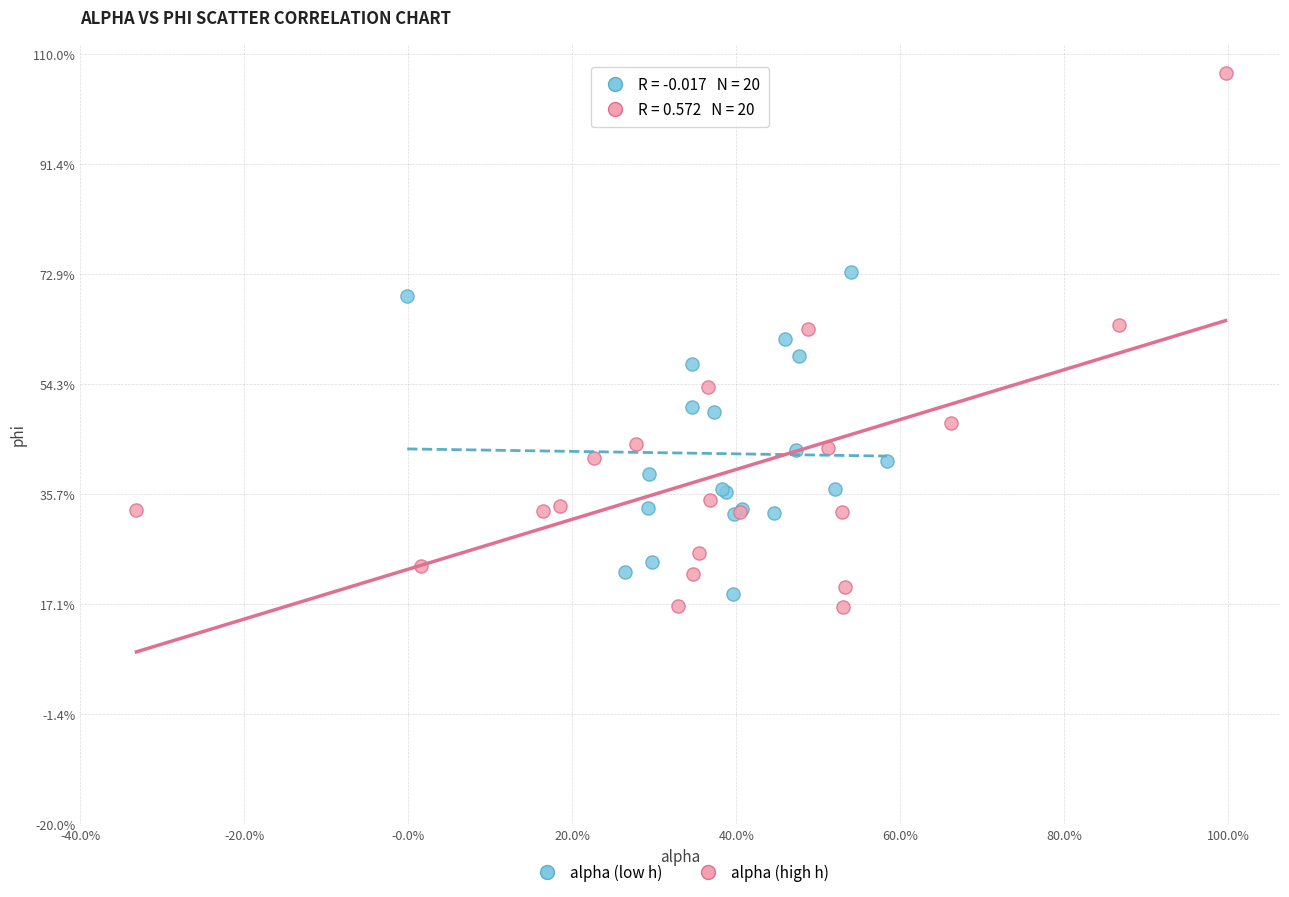

Which series has the largest Y range (max minus min)?

alpha (high h)